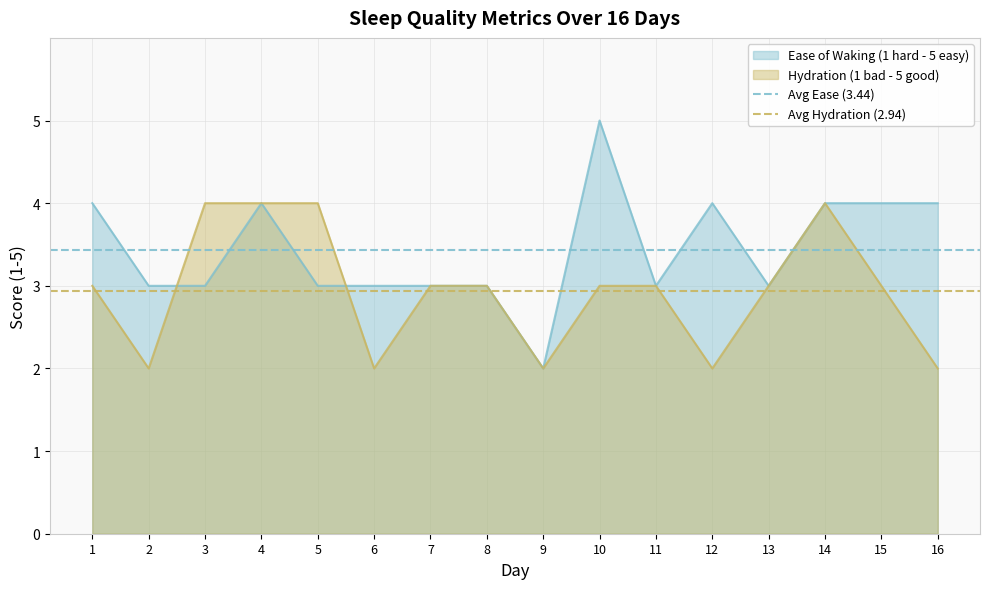

Is it true that Ease of Waking (1 hard - 5 easy) equals 1 at 15?

False